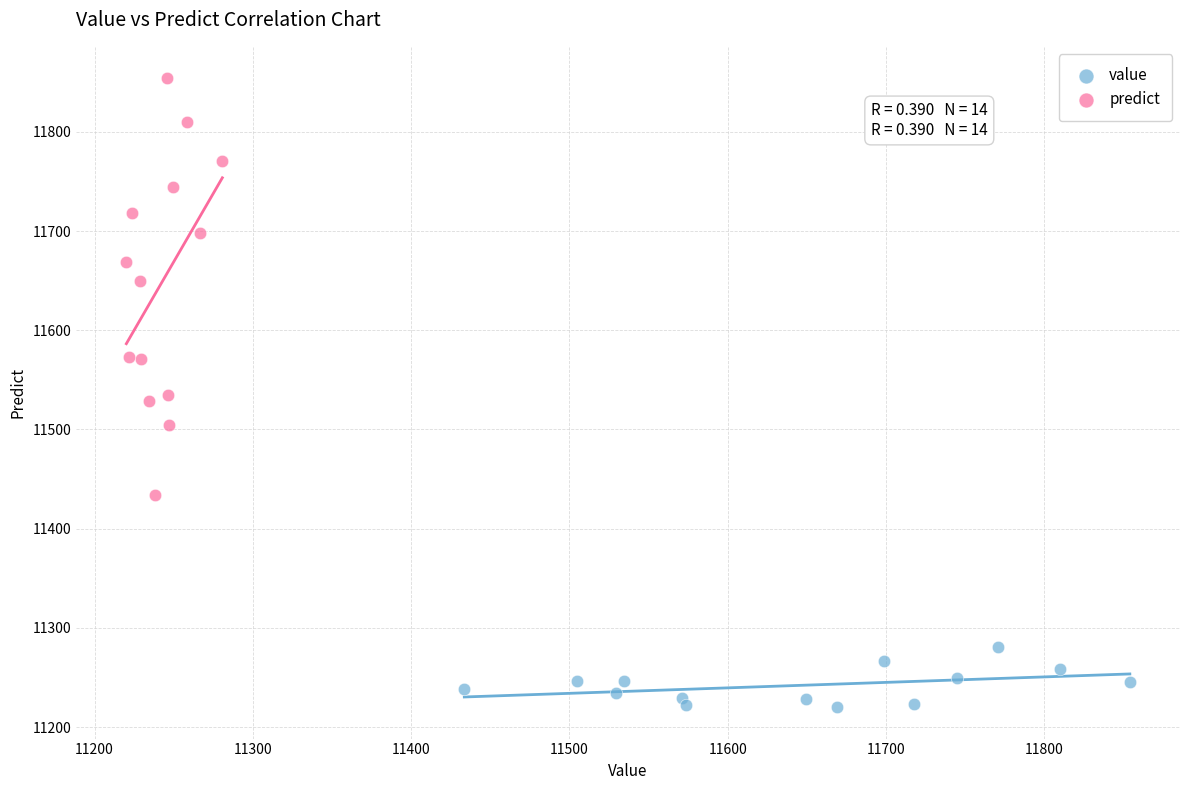

Which series has the widest spread of Y values?

predict